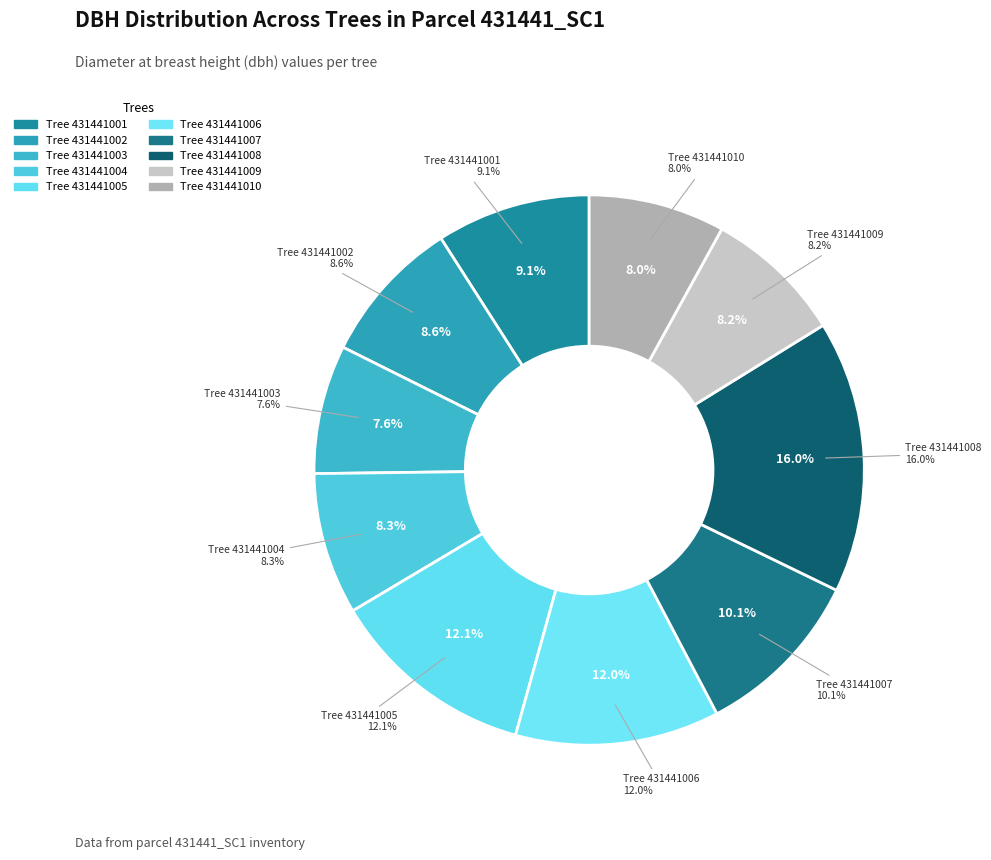

What portion of the pie excludes 431441006?

88.0%